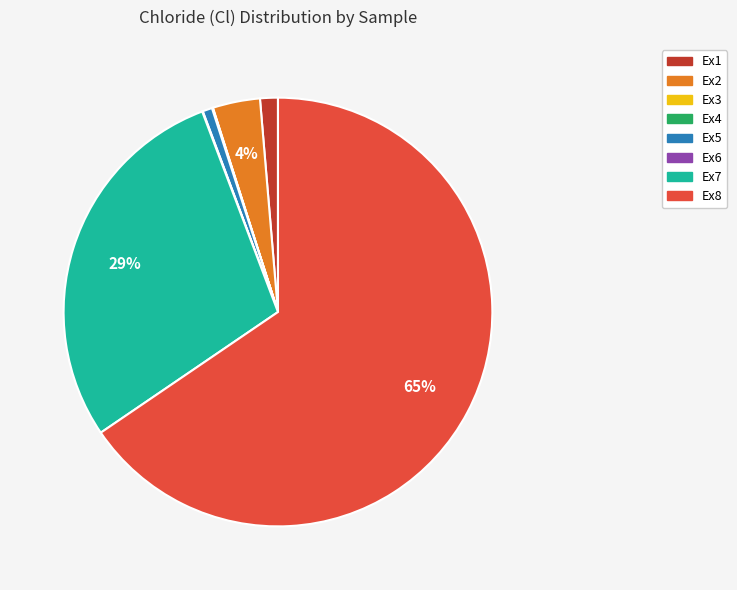

What is the largest slice in the pie chart?

Ex8